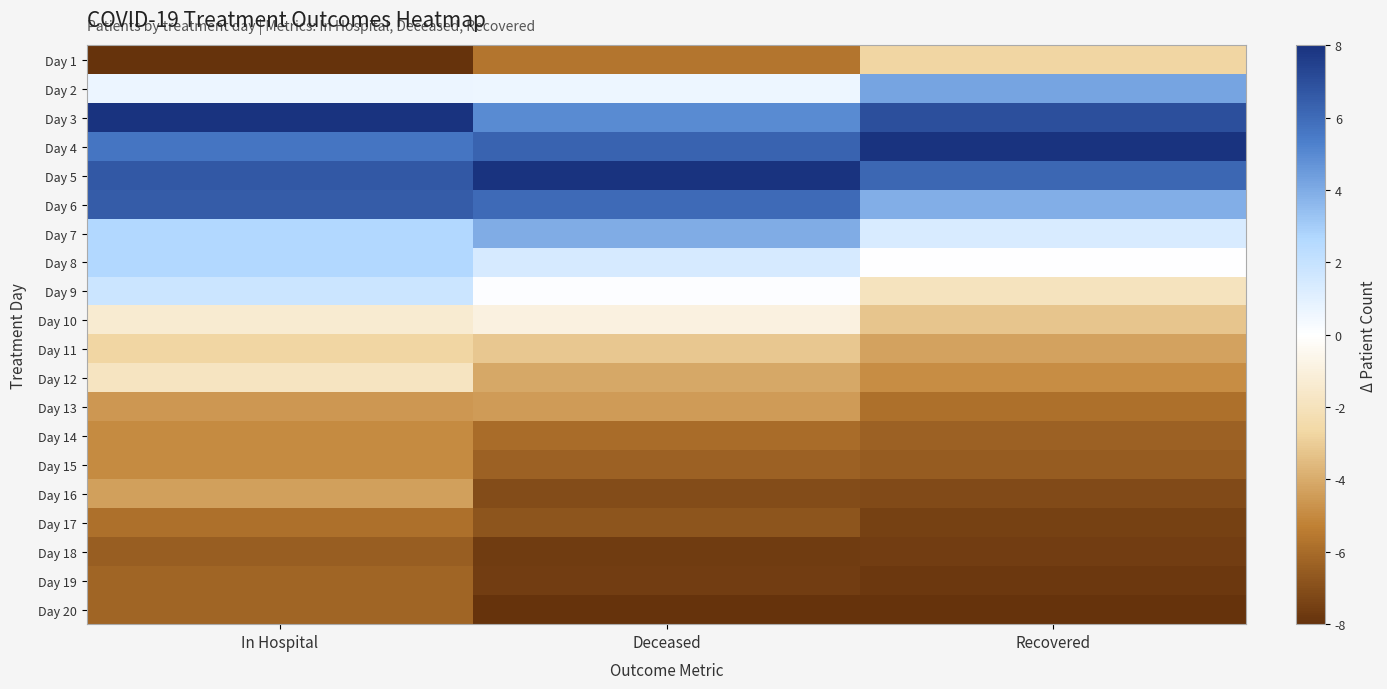

What is the total value across all series at Recovered?

-43.1